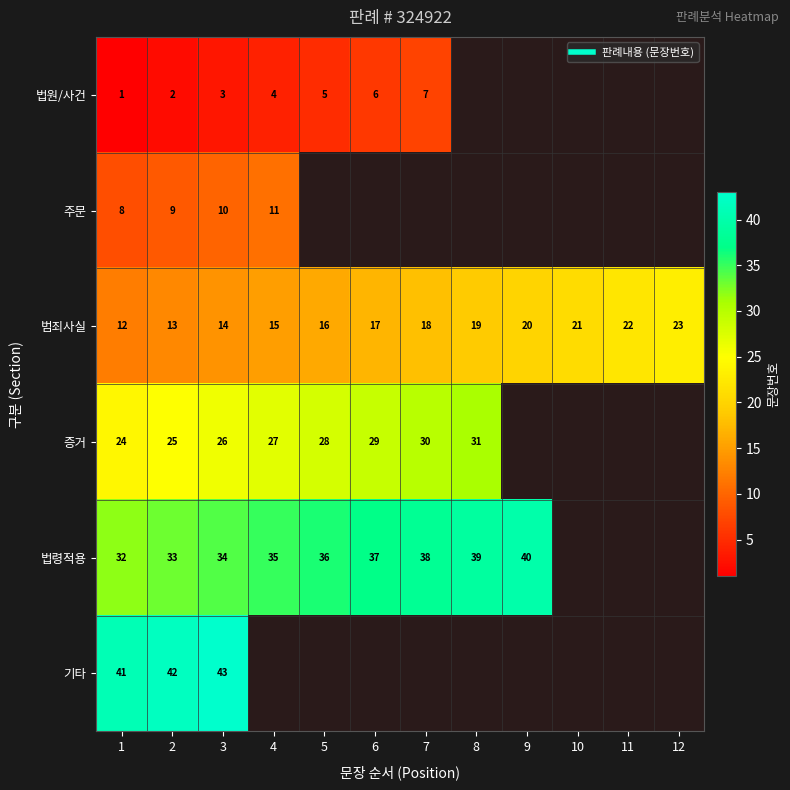

Where is 법령적용 nearest to the value 36?

5